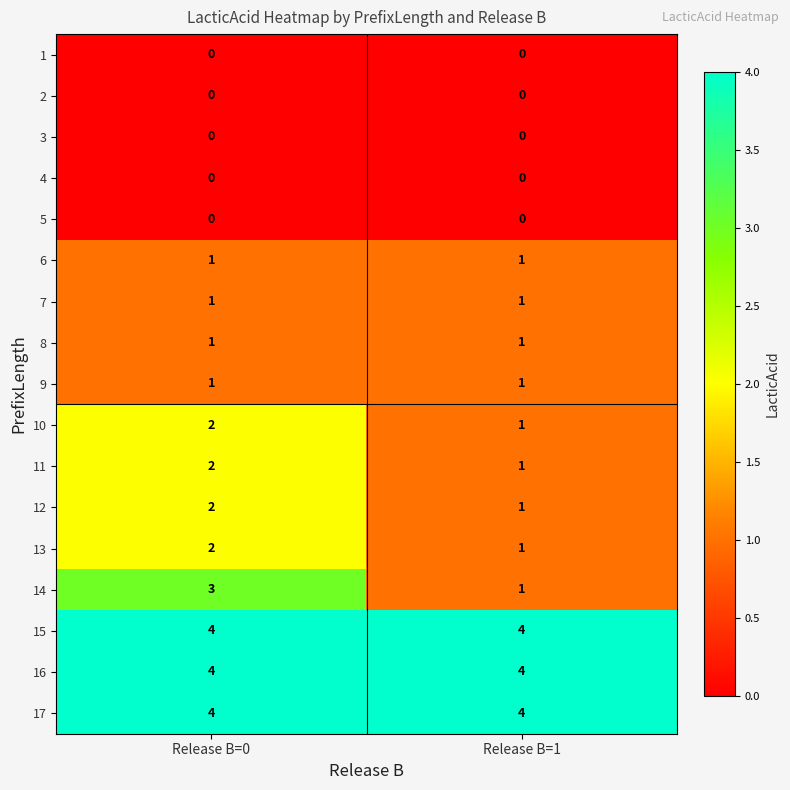

Which series has the widest spread of values?

14